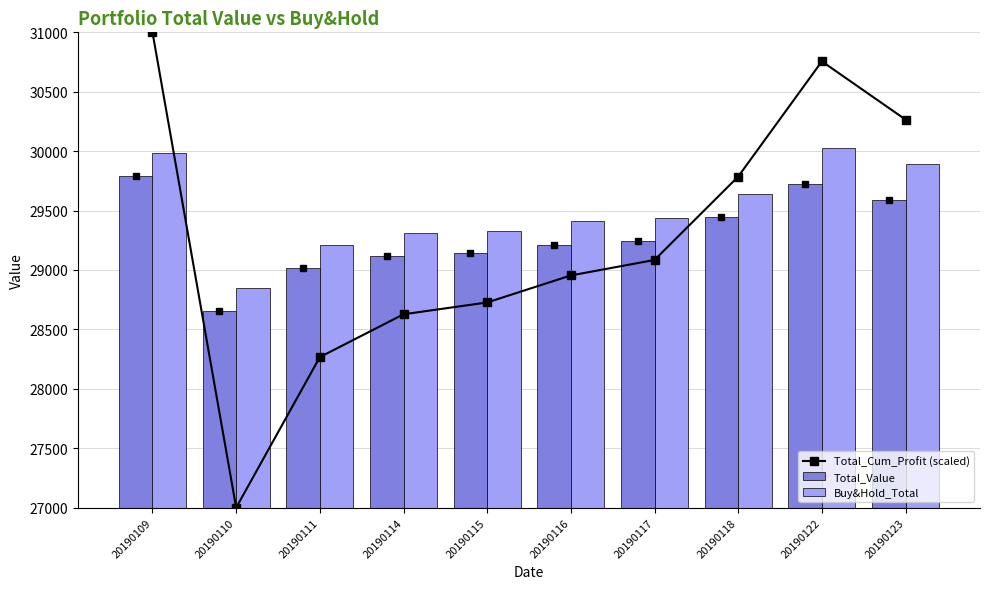

Which series has the largest total across all categories?

Buy&Hold_Total